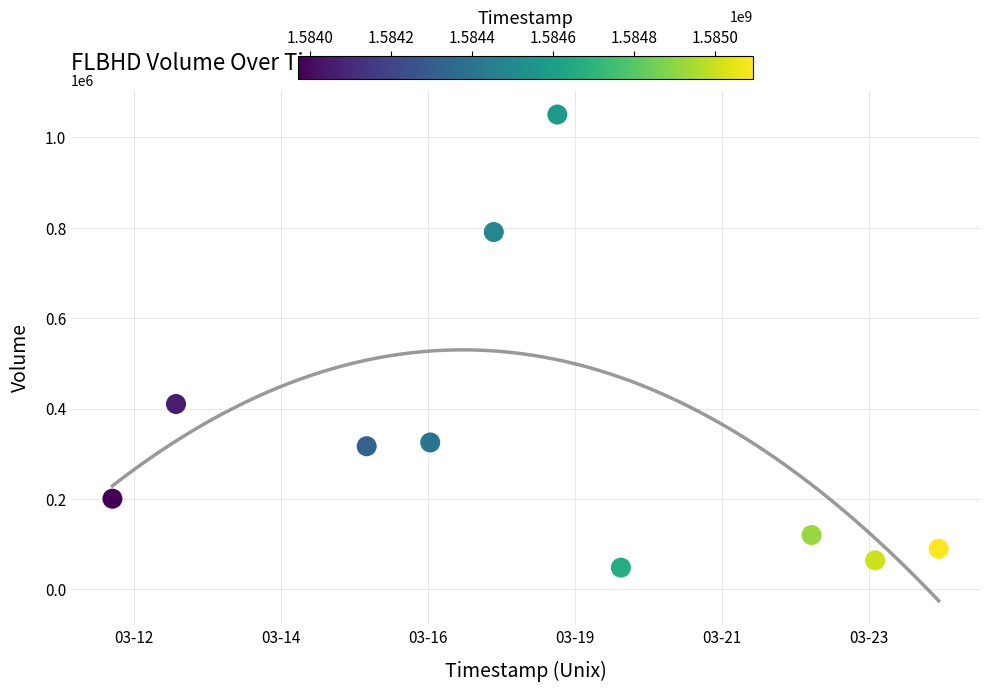

What Y value in the scatter plot is closest to 549400?

410100